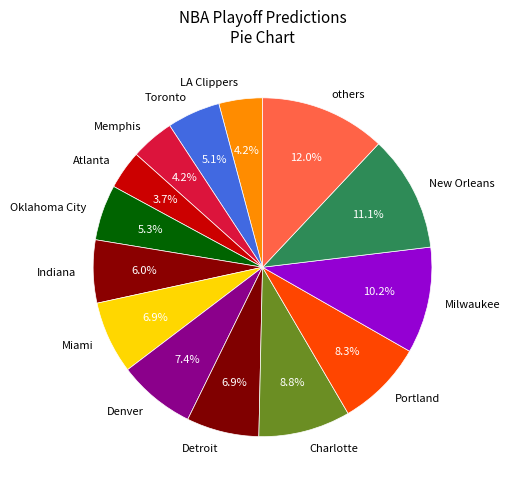

Is there a majority slice in this chart?

No